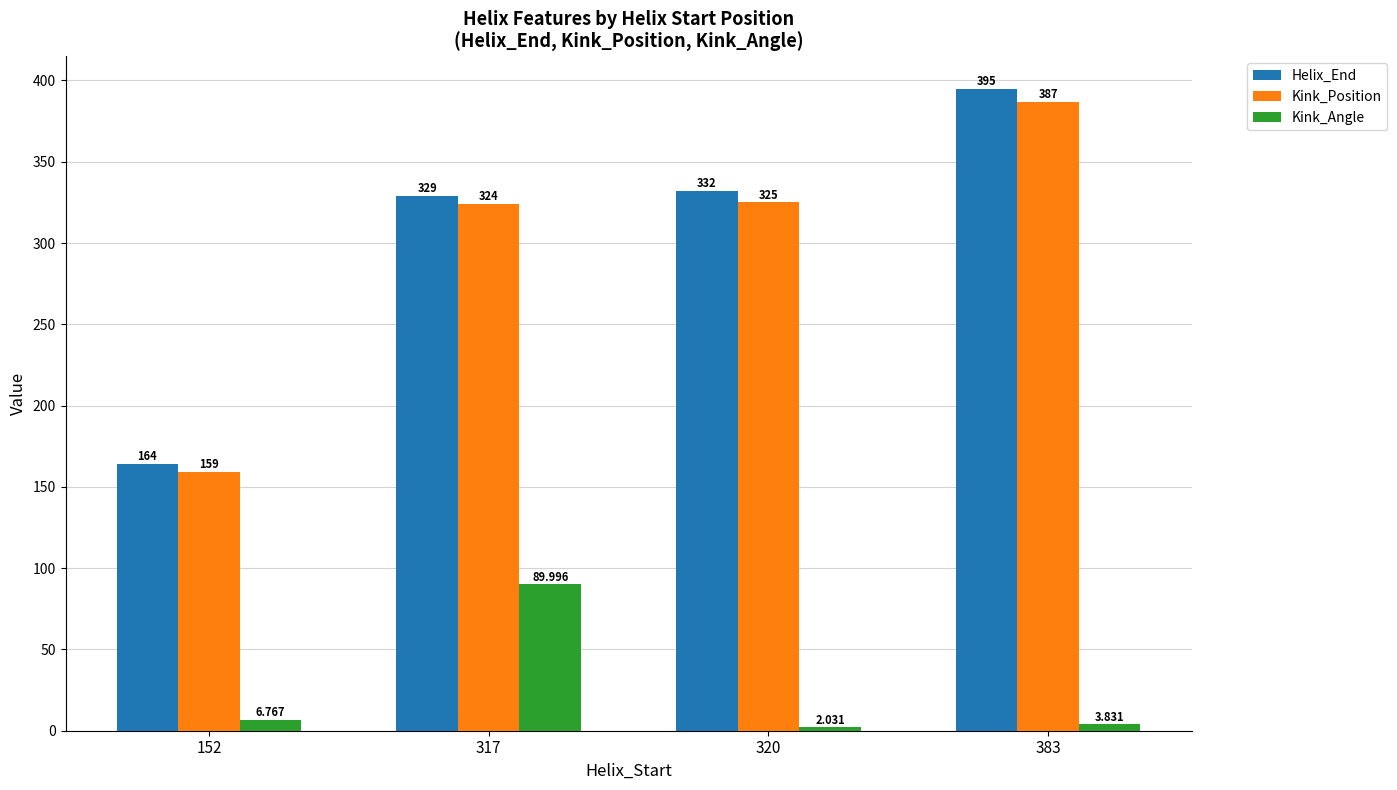

What is the difference between the maximum and minimum values in the Helix_End series?

231.0